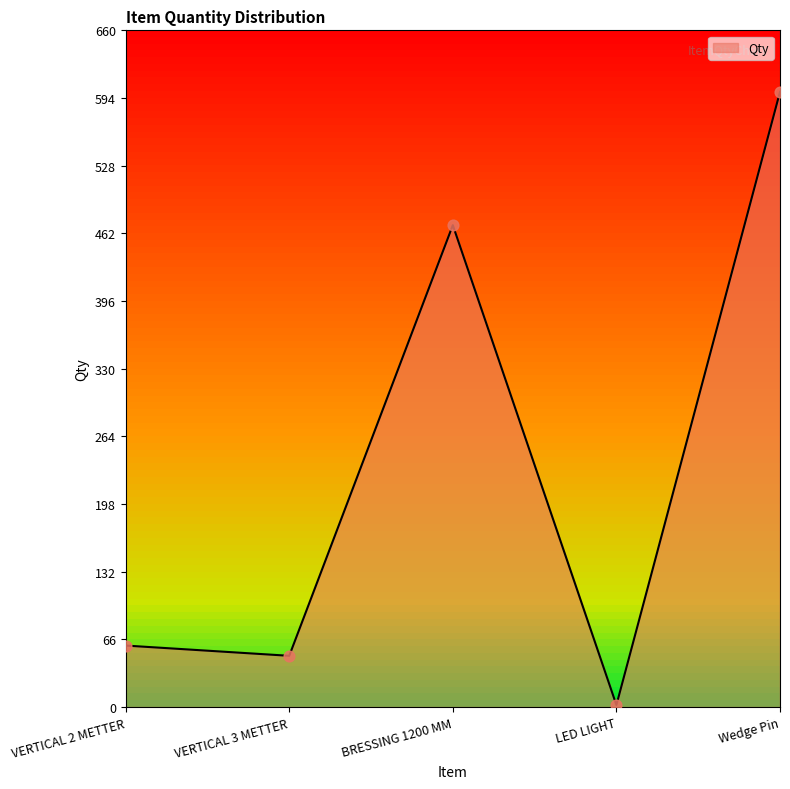

What is the change in value from LED LIGHT to Wedge Pin?

+598